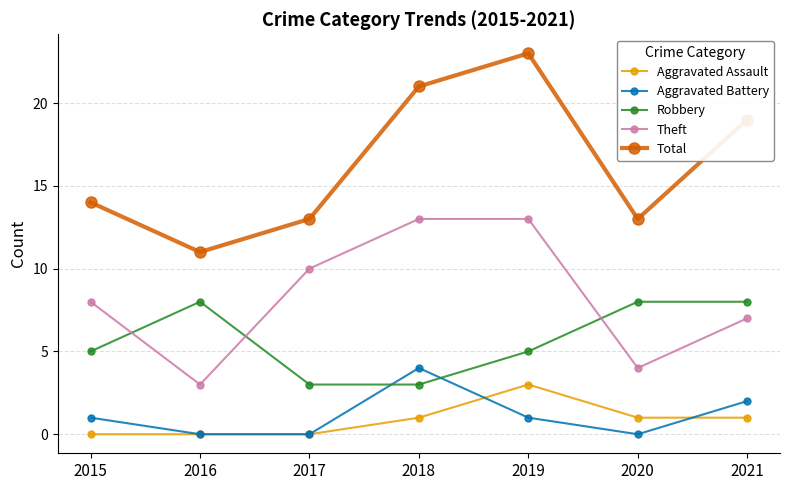

What is the difference between the second highest and minimum values in the Theft series?

10